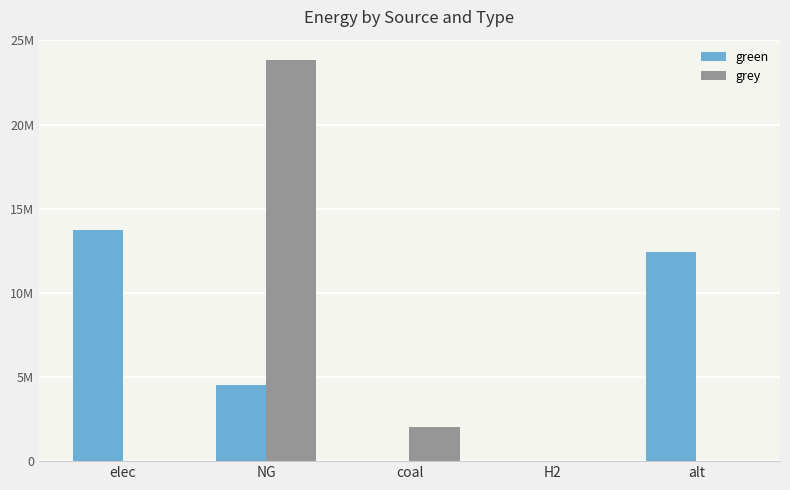

Which label corresponds to the largest value in the chart?

NG